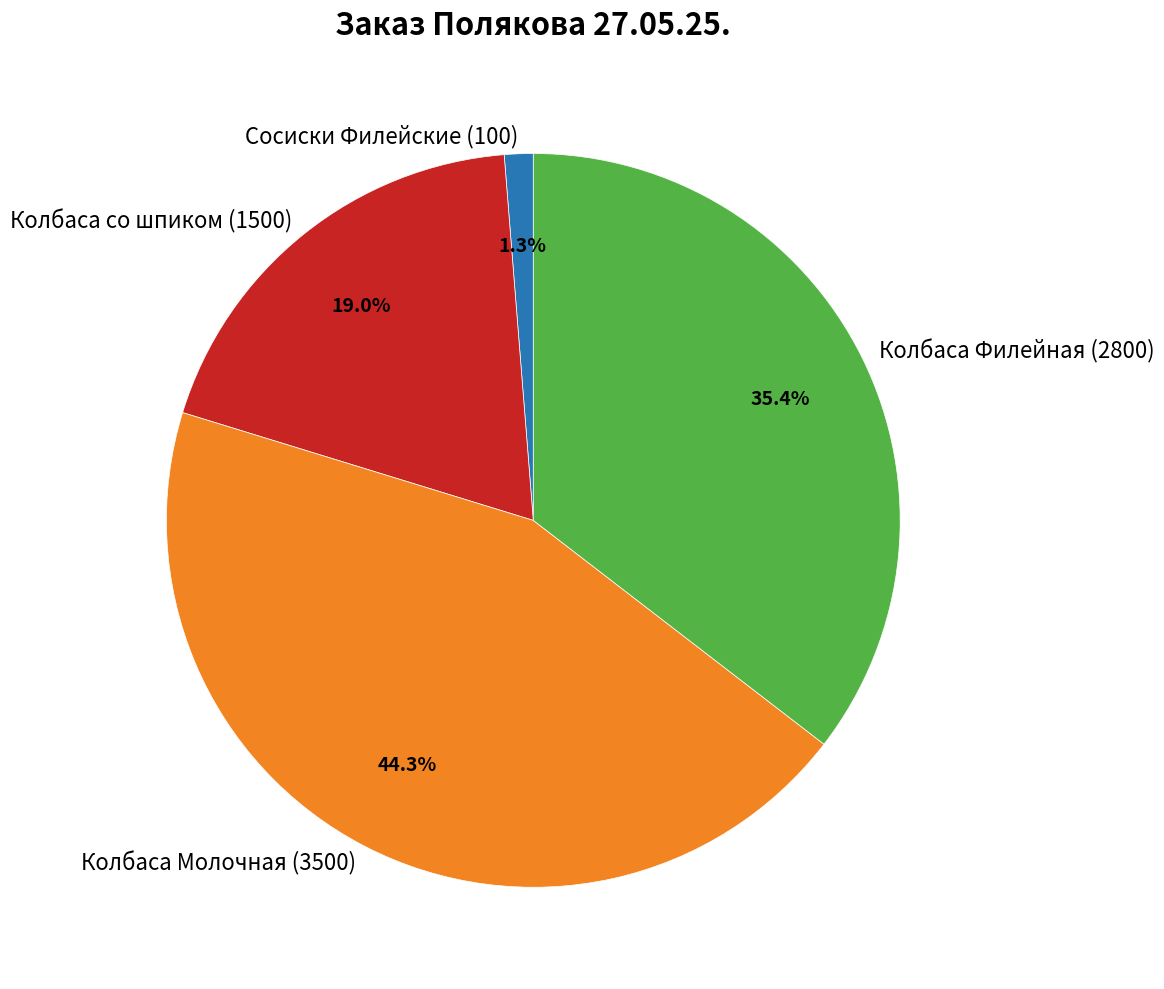

Which has a higher value, Колбаса Филейная (2800) or Колбаса Молочная (3500)?

Колбаса Молочная (3500)